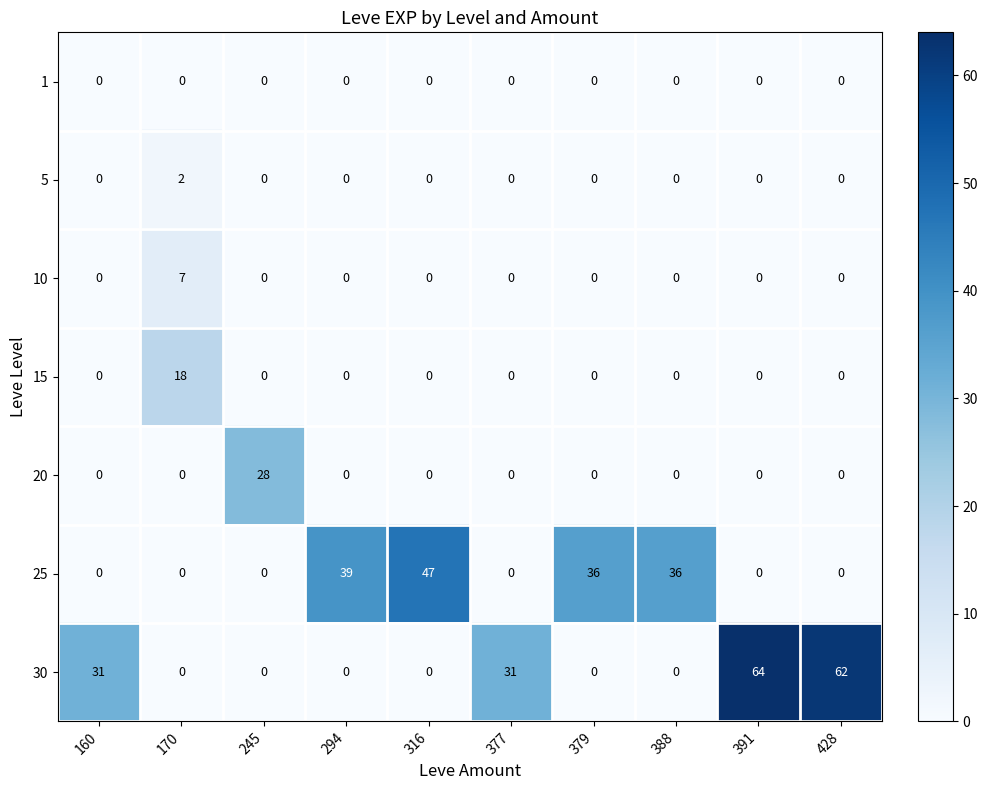

Rank the series by their maximum value, from highest to lowest.

30, 25, 20, 15, 10, 5, 1